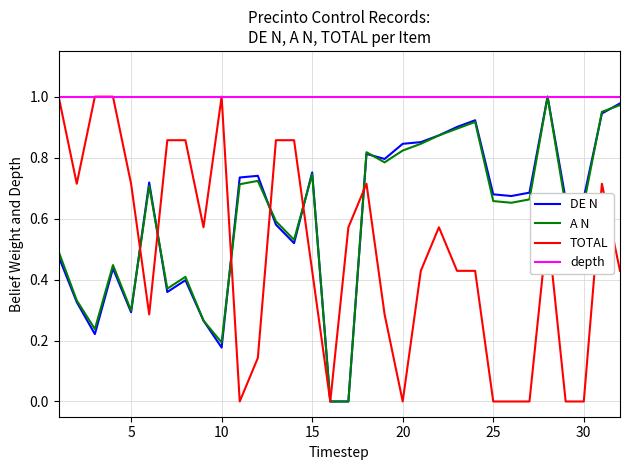

Which series has the largest total across all categories?

depth